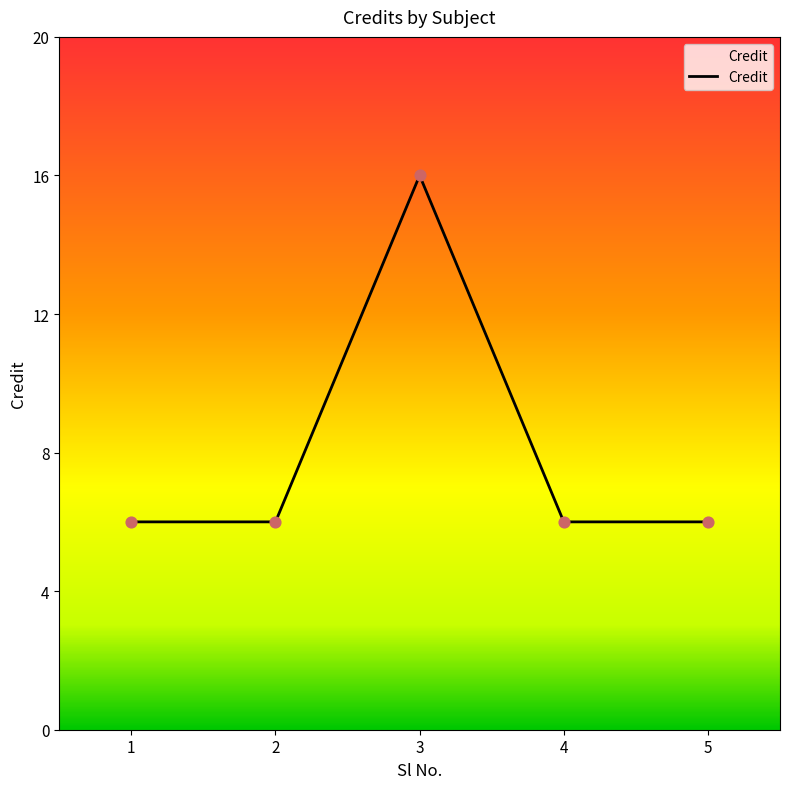

Which has a higher value, 5 or 3?

3